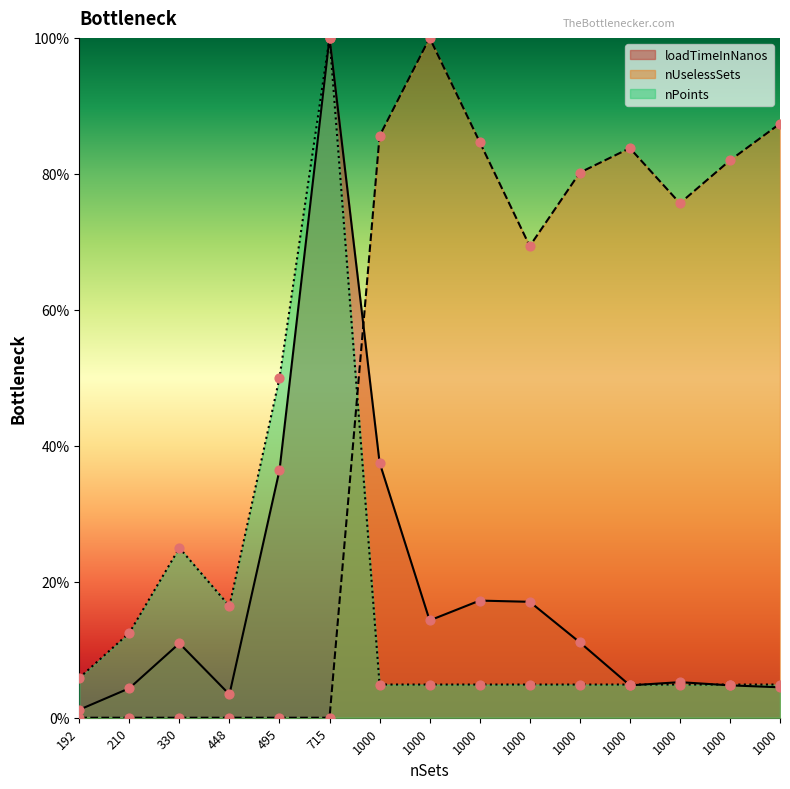

Which series has the largest total across all categories?

nUselessSets